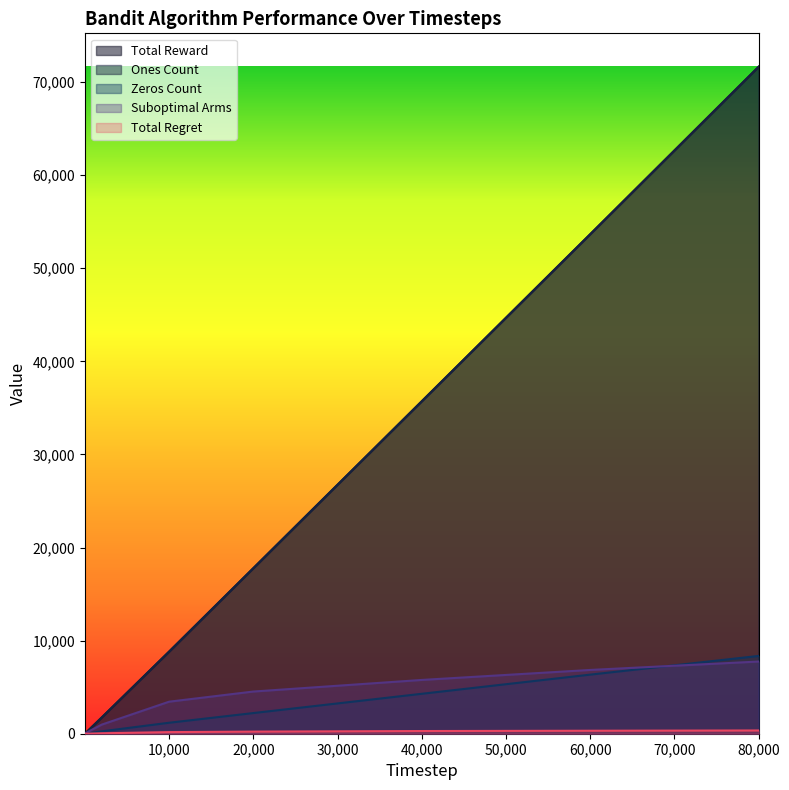

How many lines are shown in the chart?

5